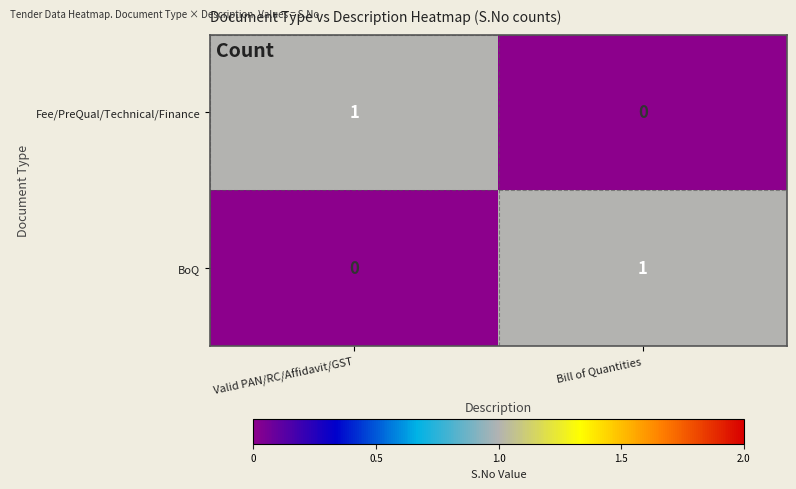

Reading left to right, what are all the values shown in this chart?

Fee/PreQual/Technical/Finance: 1	0
BoQ: 0	1